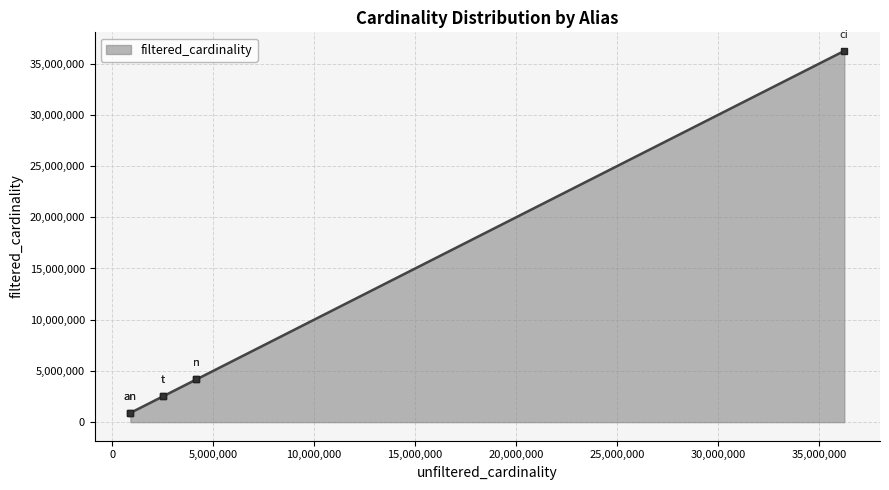

How many values exceed 2528312?

3